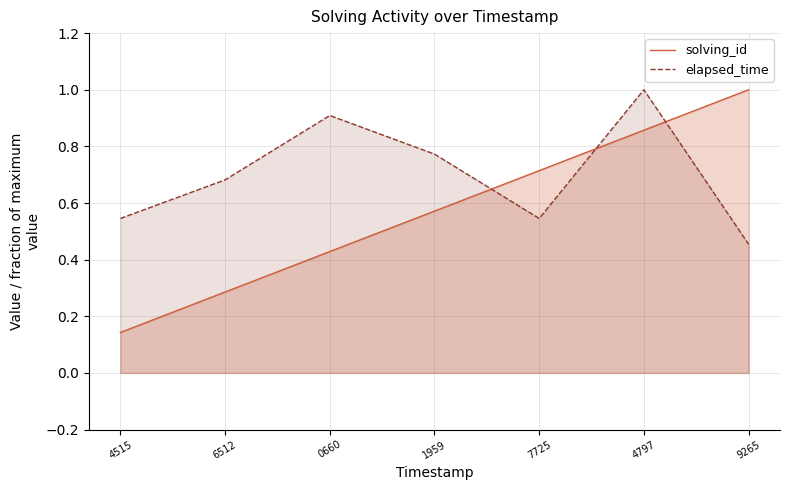

What is the average value of the elapsed_time series?

0.7